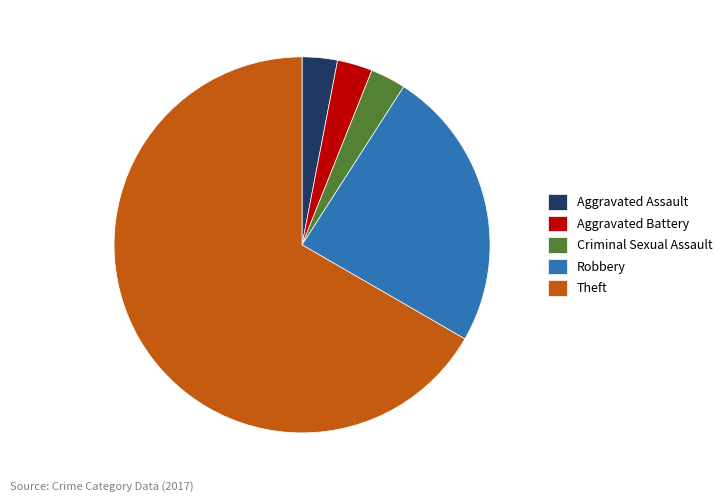

Is the sum of Criminal Sexual Assault and Aggravated Assault greater than half?

No